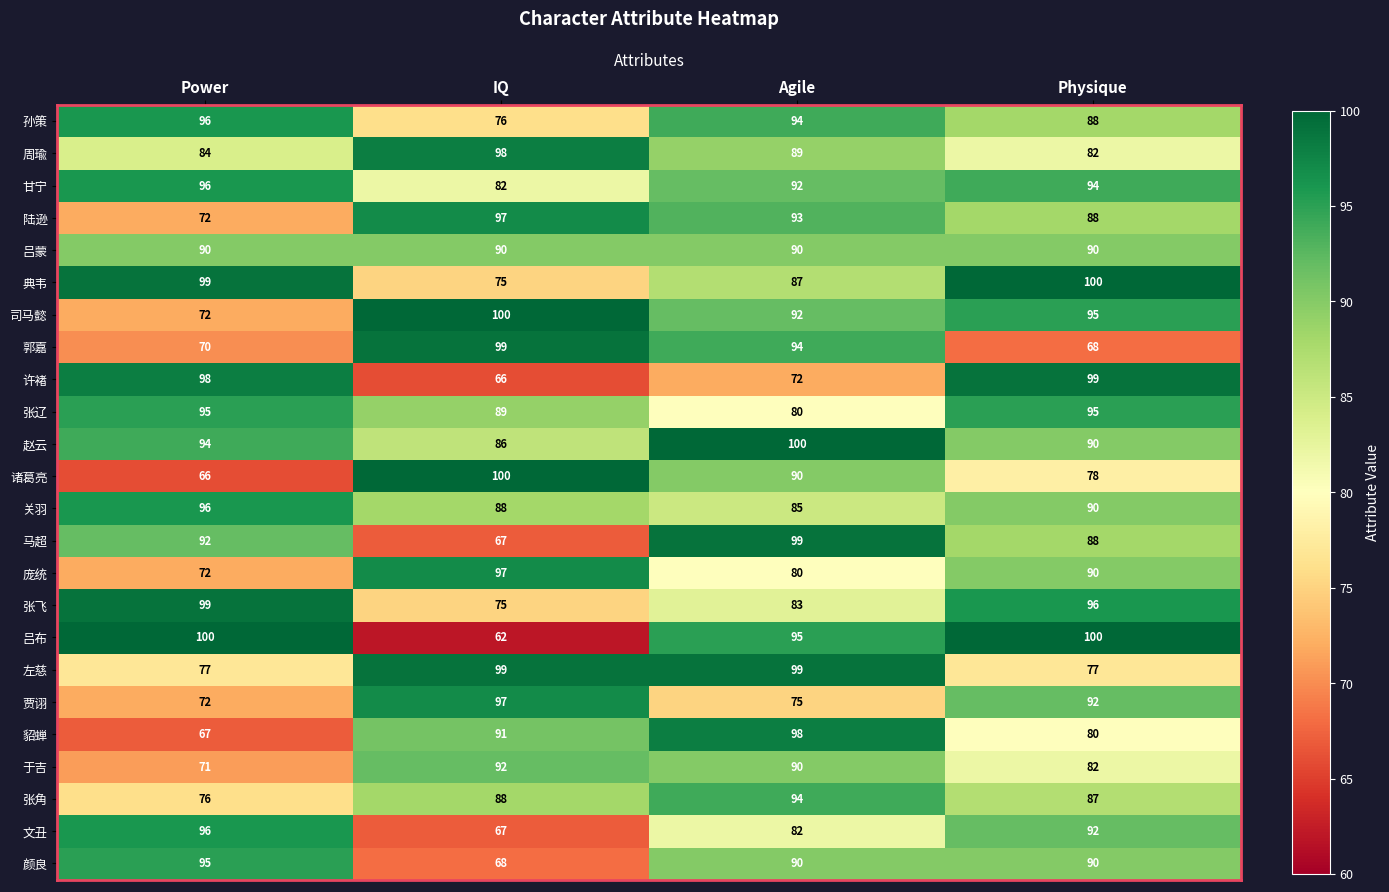

At which label does 诸葛亮 first exceed 90?

IQ